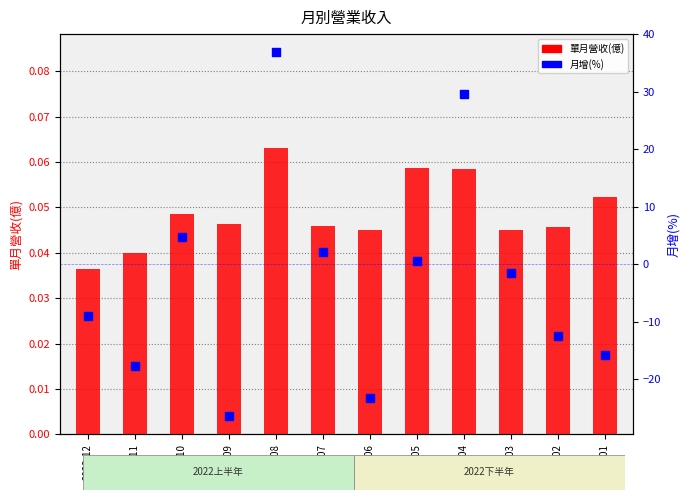

Which series reaches the maximum Y coordinate?

月增(%)